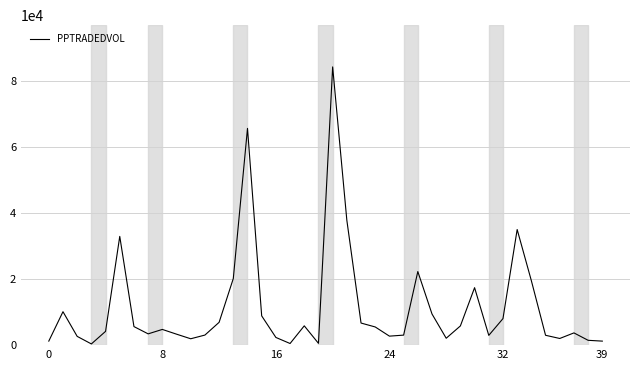

What is the greatest value displayed?

84273.9